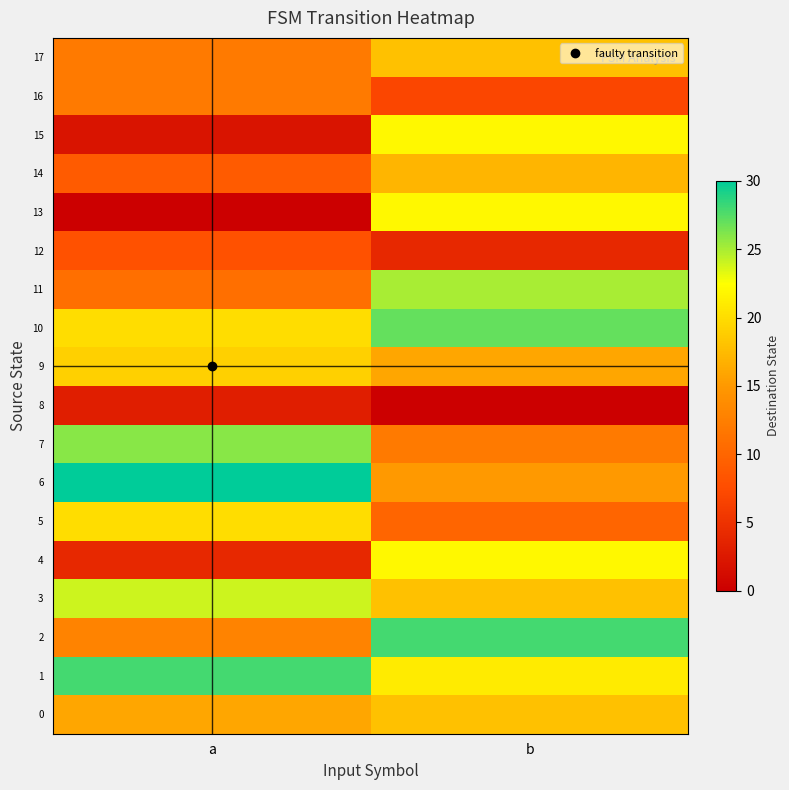

Between a and b, which series saw the biggest shift?

13